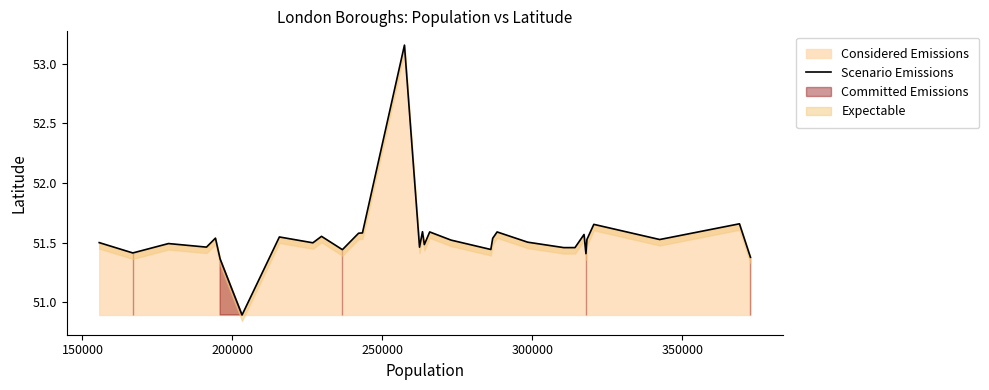

True or false: there are more than 1 points higher than both neighbors.

True